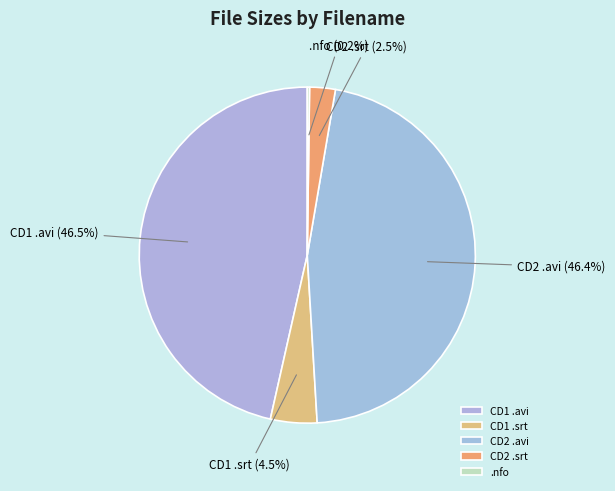

Does CD2 .srt represent more than half of the total?

No